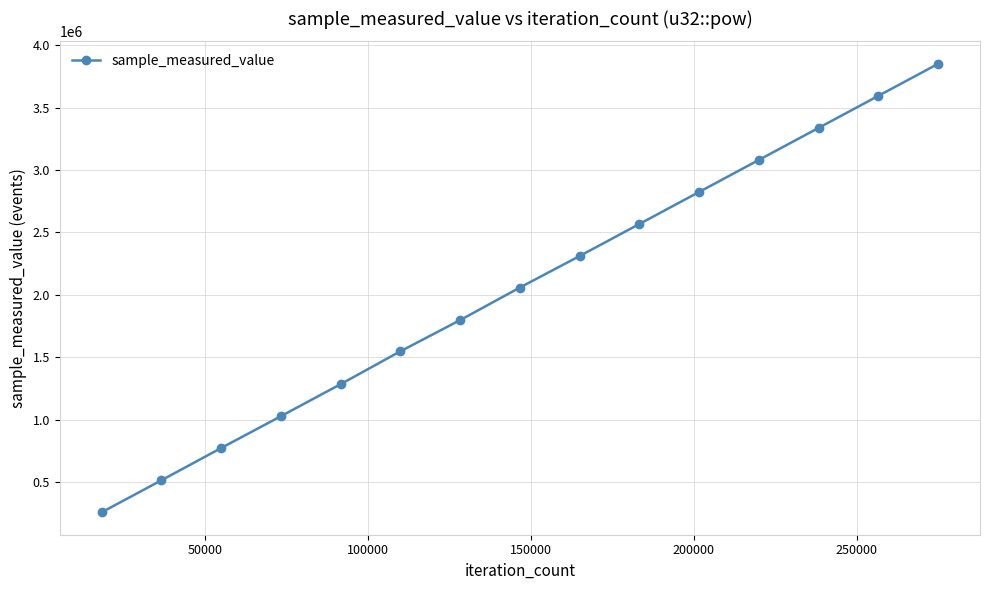

What is the greatest value displayed?

3851817